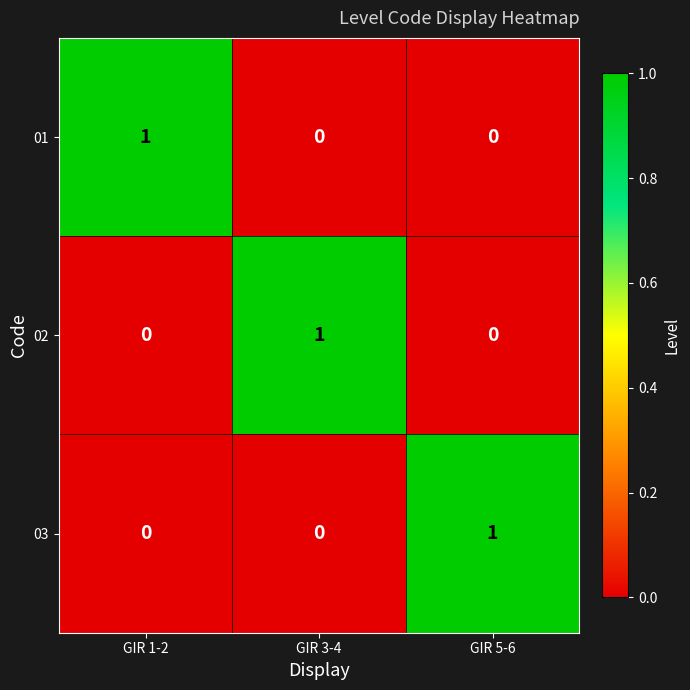

How many 03 values are between 0 and 1?

3